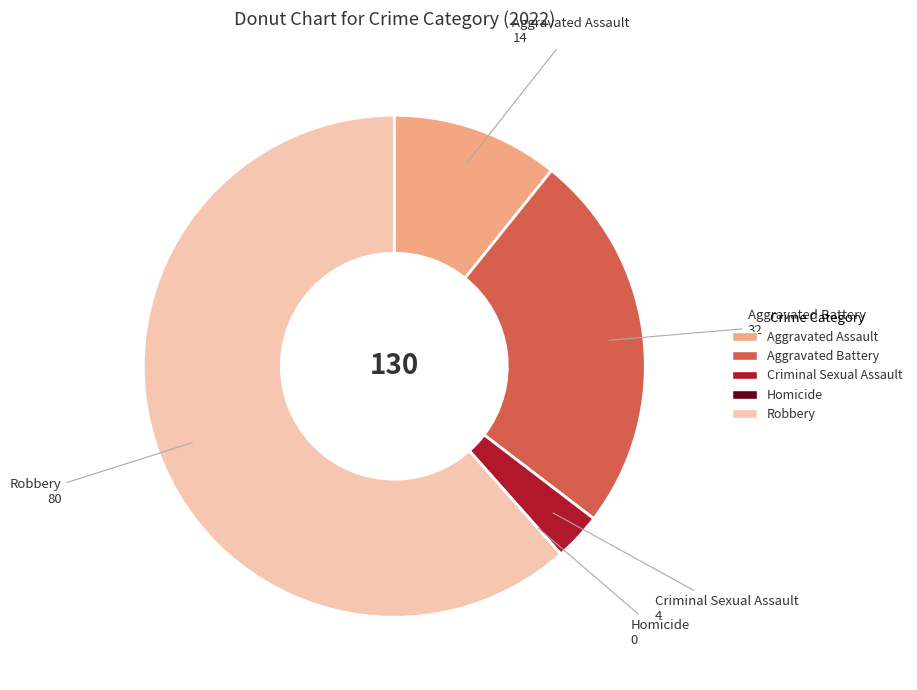

Is Robbery the majority of the pie?

Yes